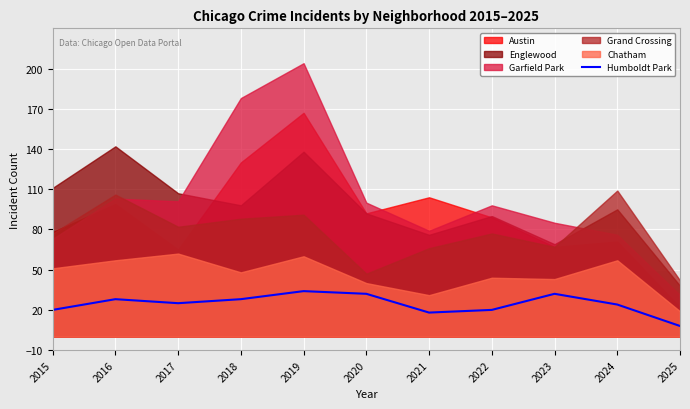

Which has a higher value, 2020 or 2025?

2020